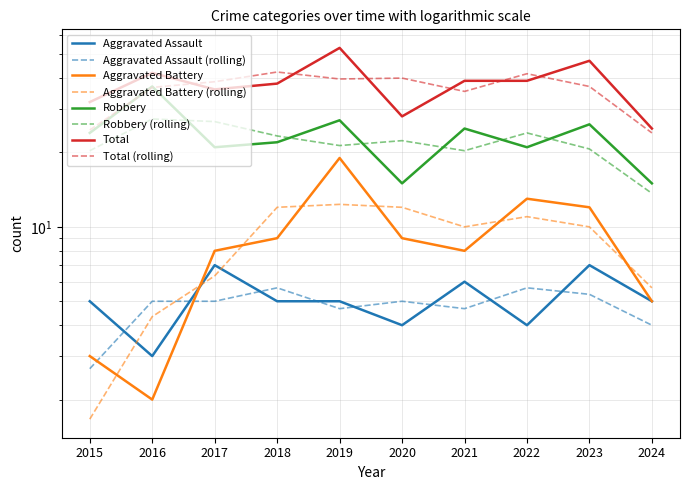

Is this an area chart (filled region under the line)?

No